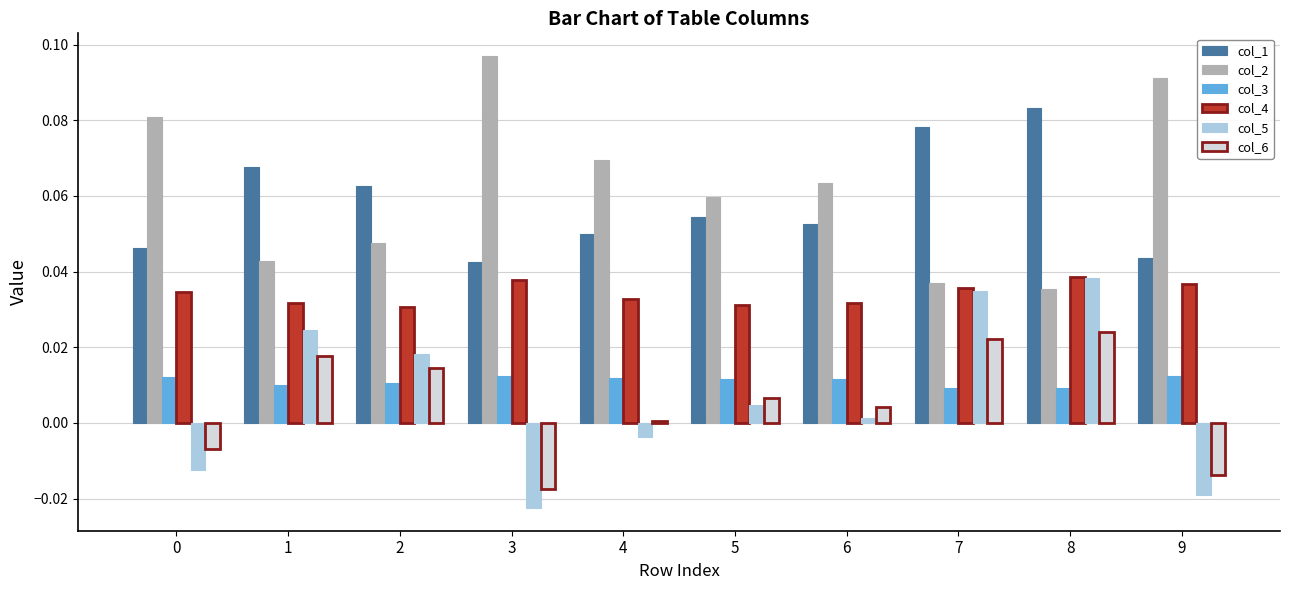

Where is col_1 nearest to the value 0?

3